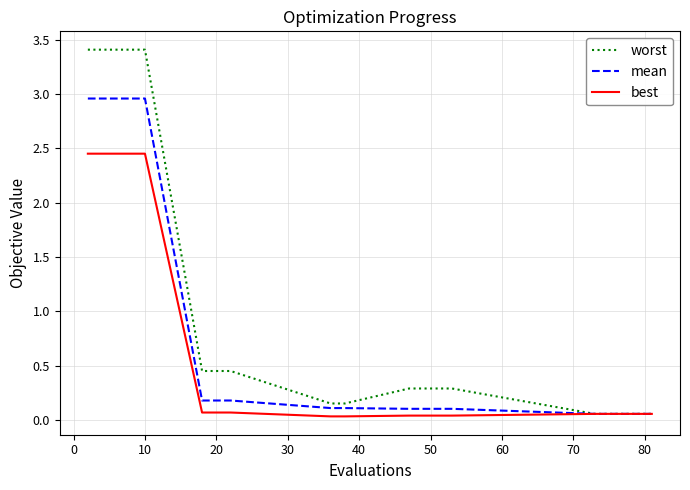

Rank the series by their maximum value, from highest to lowest.

worst, mean, best